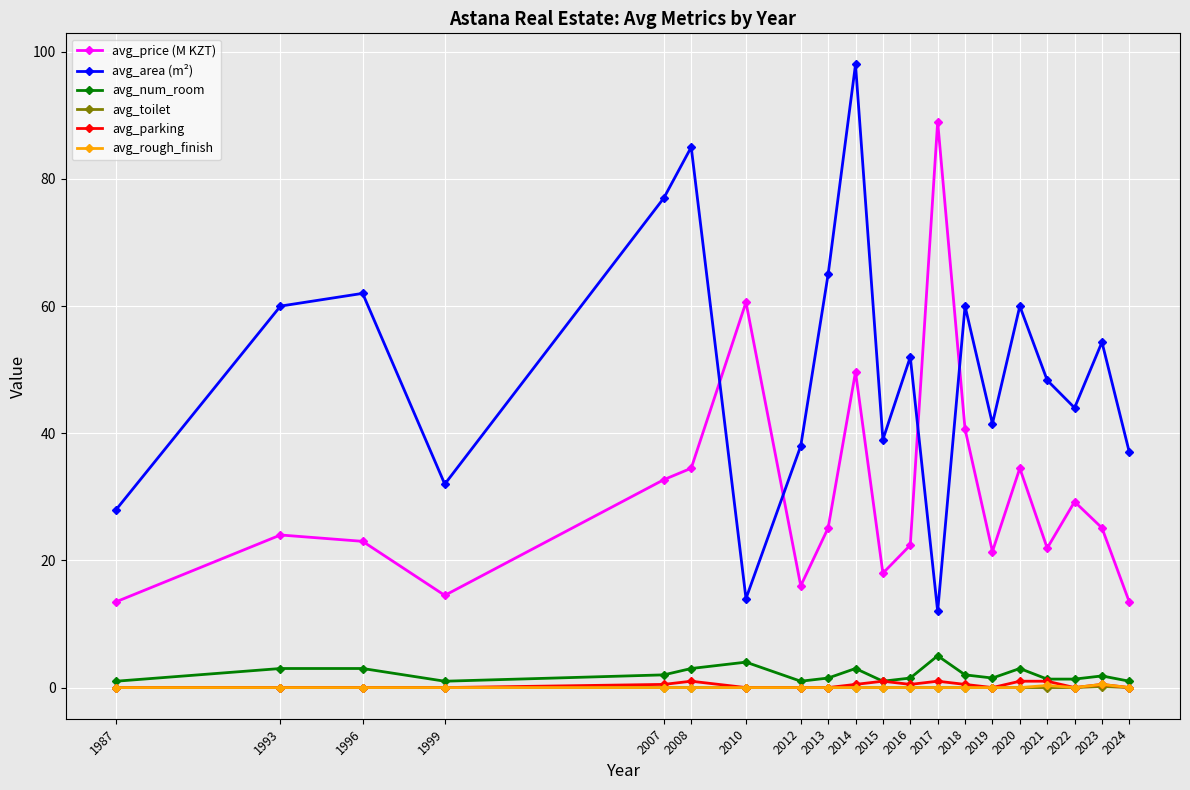

At which category is the sum across all series the highest?

2014